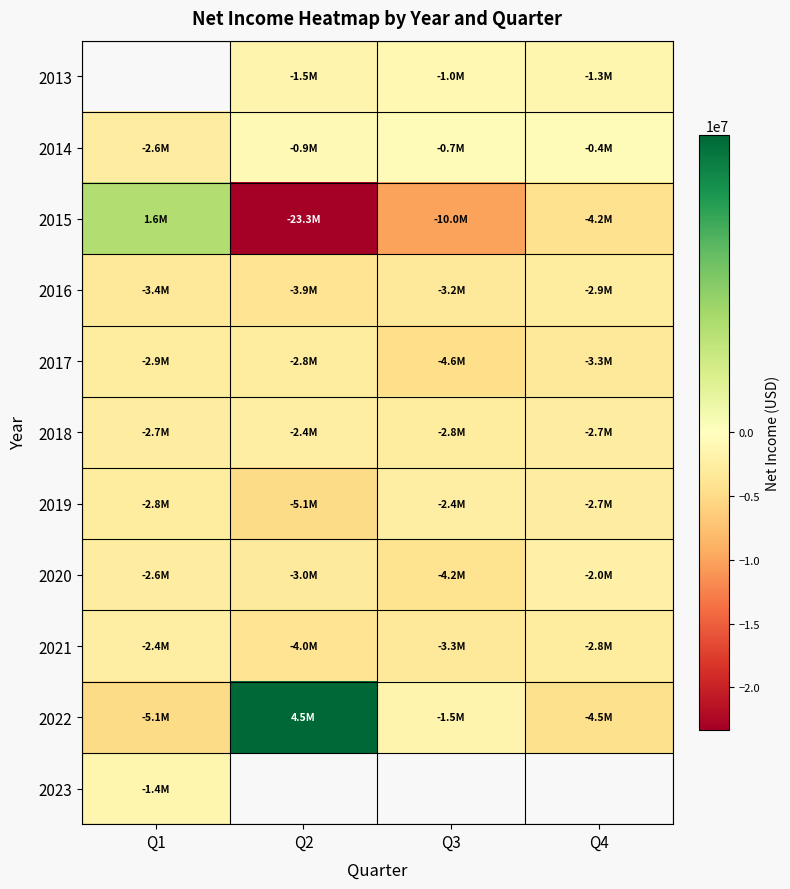

At which label does 2023 reach its minimum?

Q1